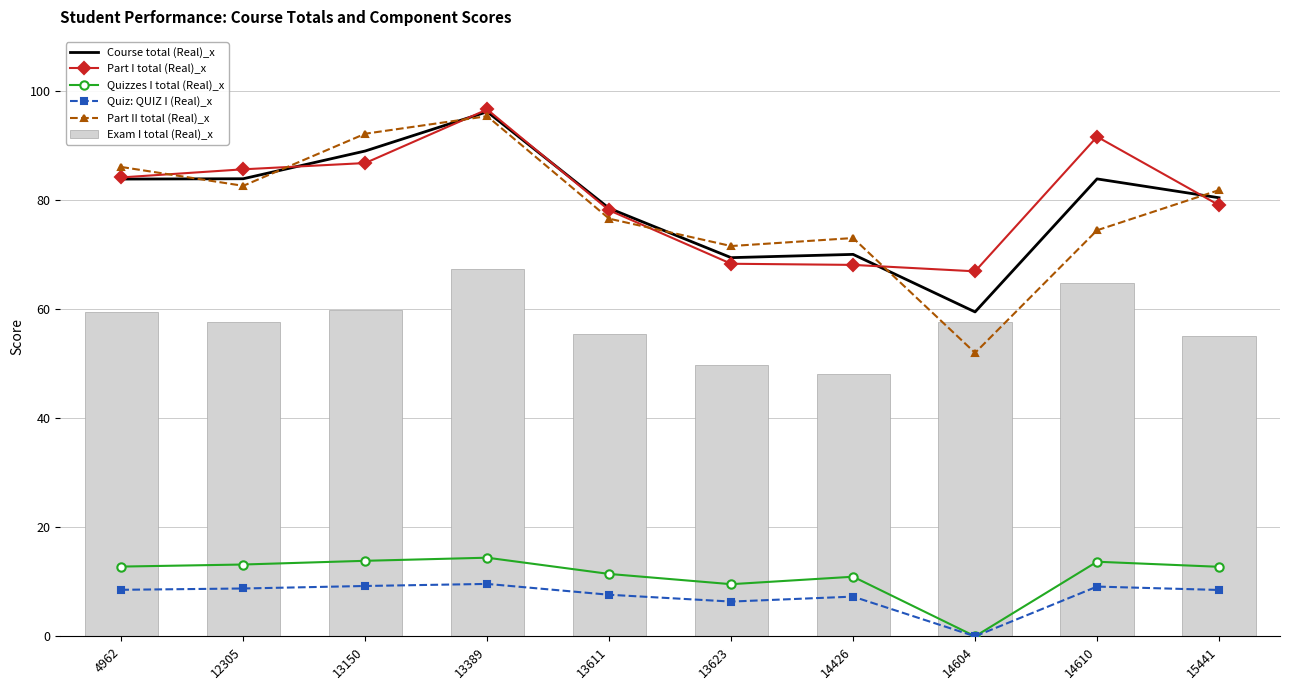

Reading left to right, transcribe all the data shown in this chart.

Course total (Real)_x: 4962=83.9	12305=84.0	13150=89.1	13389=96.3	13611=78.5	13623=69.5	14426=70.1	14604=59.5	14610=83.9	15441=80.5
Part I total (Real)_x: 4962=84.2	12305=85.7	13150=86.8	13389=96.7	13611=78.2	13623=68.4	14426=68.2	14604=67.0	14610=91.7	15441=79.1
Quizzes I total (Real)_x: 4962=12.8	12305=13.2	13150=13.9	13389=14.4	13611=11.4	13623=9.6	14426=10.9	14604=0.0	14610=13.7	15441=12.8
Quiz: QUIZ I (Real)_x: 4962=8.5	12305=8.8	13150=9.2	13389=9.6	13611=7.6	13623=6.4	14426=7.3	14604=0.0	14610=9.1	15441=8.5
Part II total (Real)_x: 4962=86.1	12305=82.7	13150=92.2	13389=95.5	13611=76.6	13623=71.6	14426=73.1	14604=52.0	14610=74.5	15441=81.9
Exam I total (Real)_x: 4962=59.4	12305=57.7	13150=59.8	13389=67.4	13611=55.5	13623=49.7	14426=48.2	14604=57.6	14610=64.8	15441=55.1